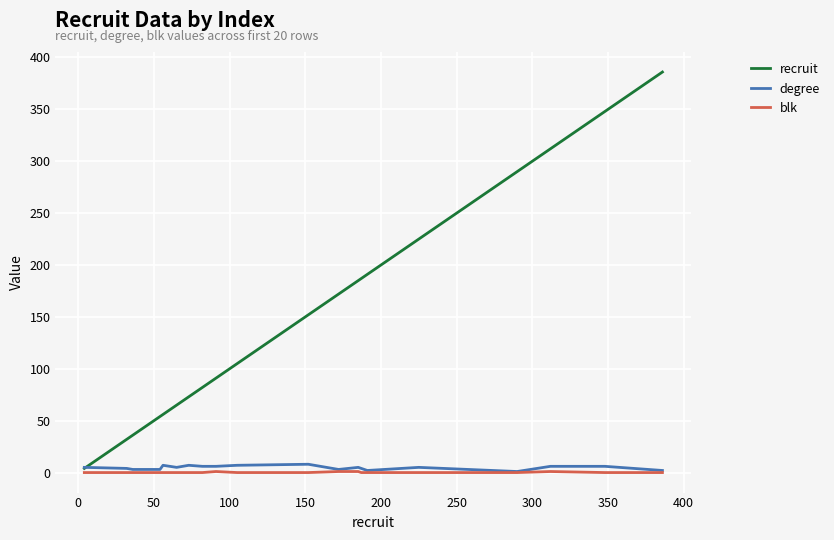

What is the maximum value for recruit?

386